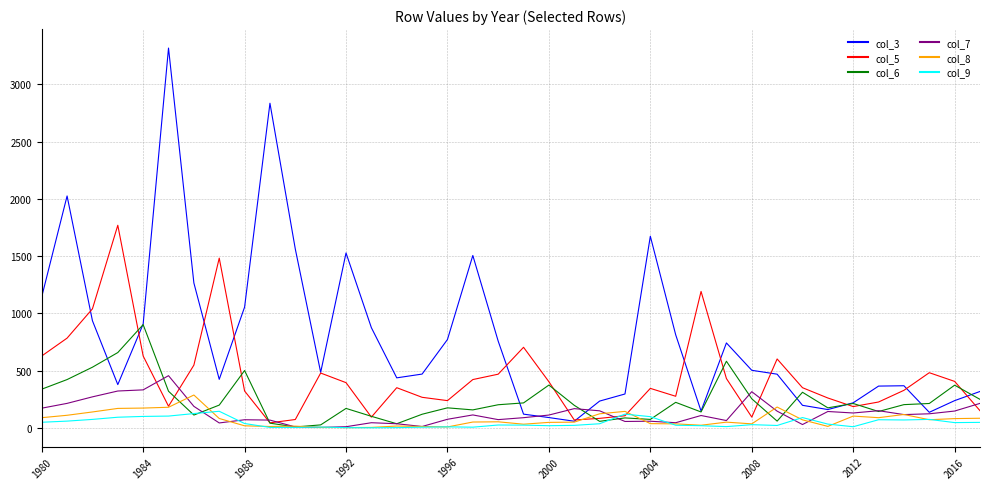

Which series has the largest total across all categories?

col_3